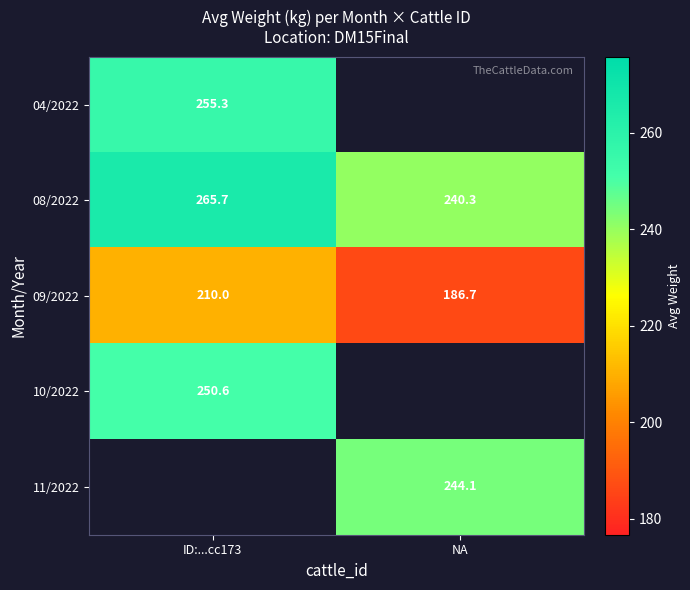

Is the value of 11/2022 at NA greater than the value of 08/2022 at NA?

Yes